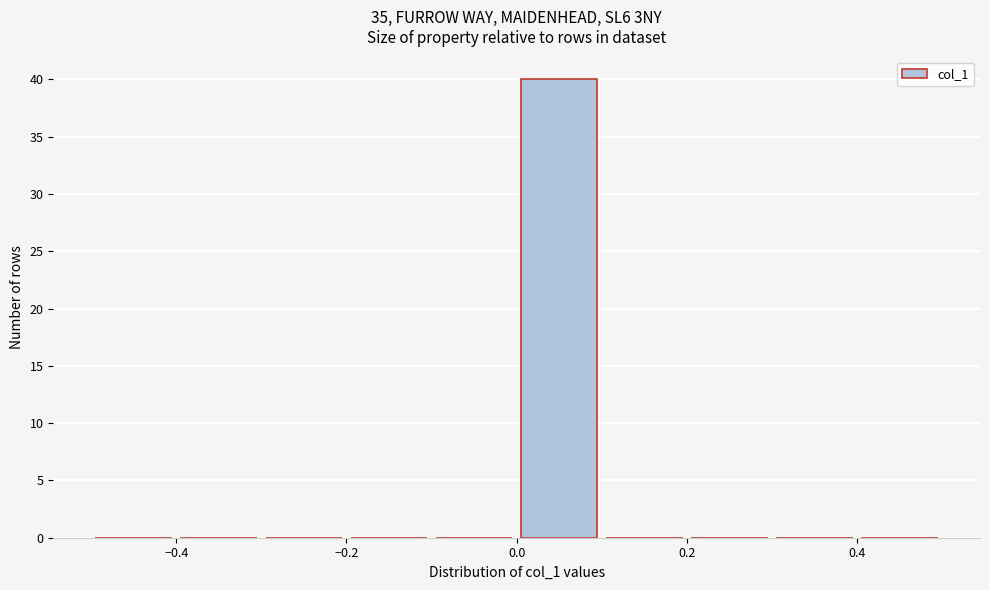

Over which range of the x-axis is the bar tallest?

0.0 to 0.1